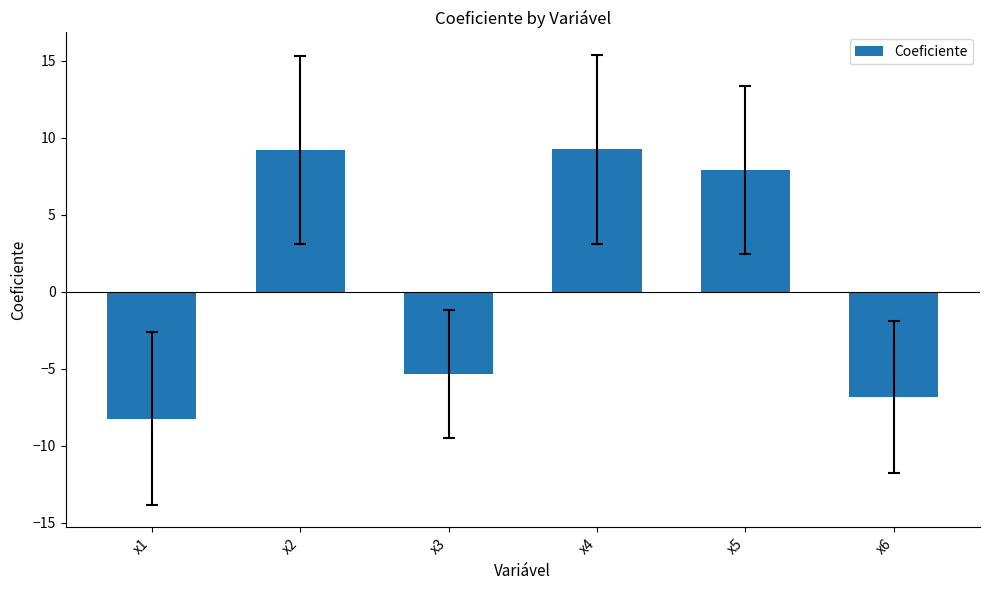

Which category has the lowest value across all series?

x1